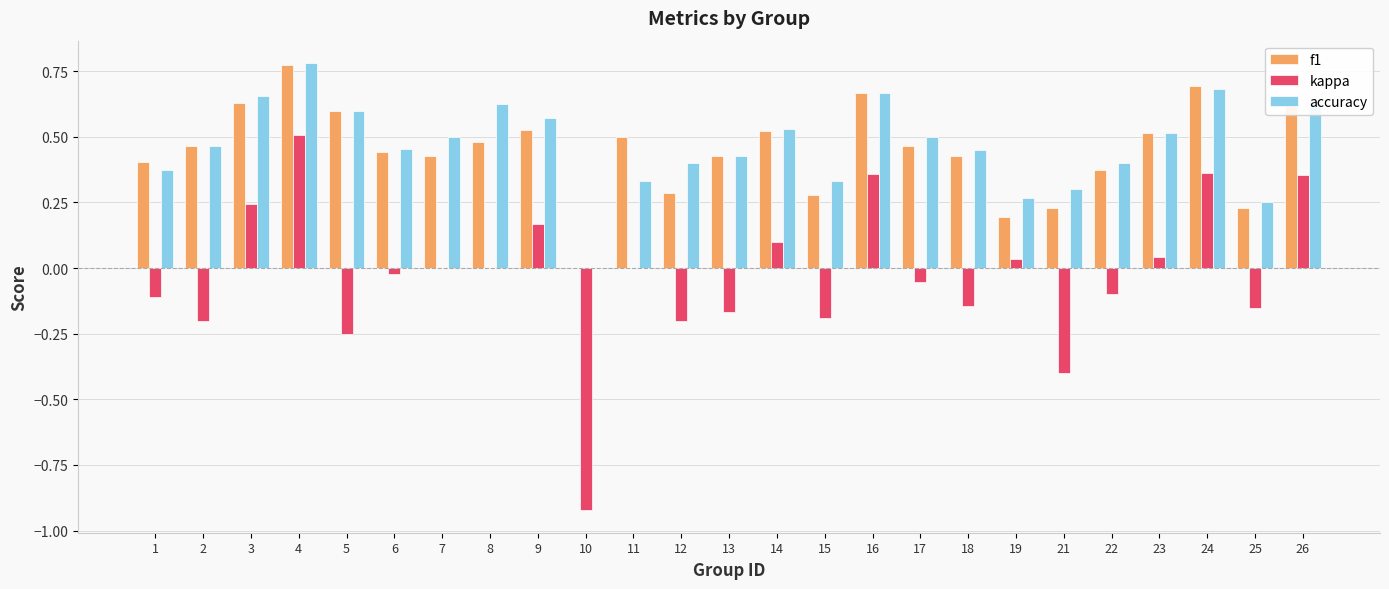

Is the value of accuracy at 4 greater than the value of f1 at 9?

Yes